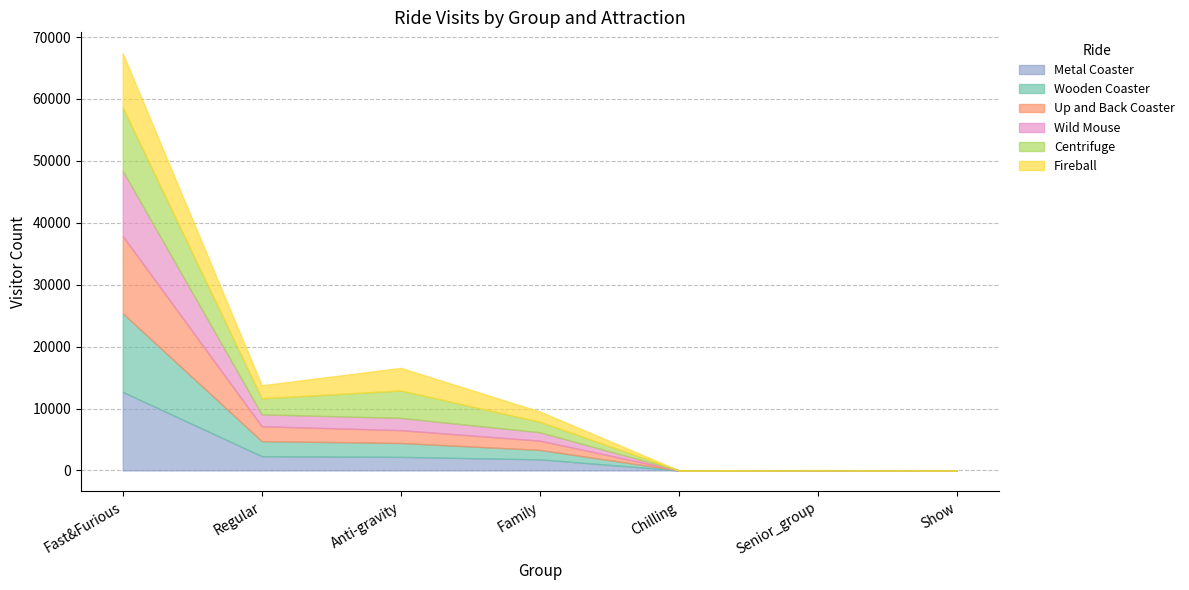

The Centrifuge series shows 5625 at Chilling. True or false?

False